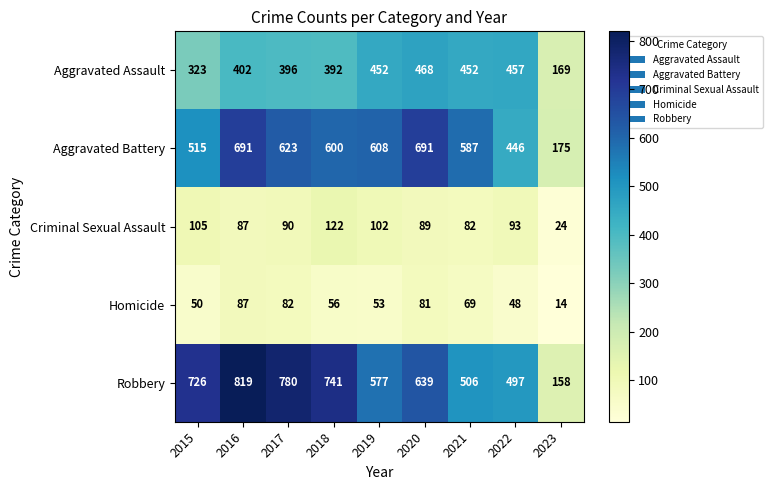

At how many categories does at least one series exceed 23?

9